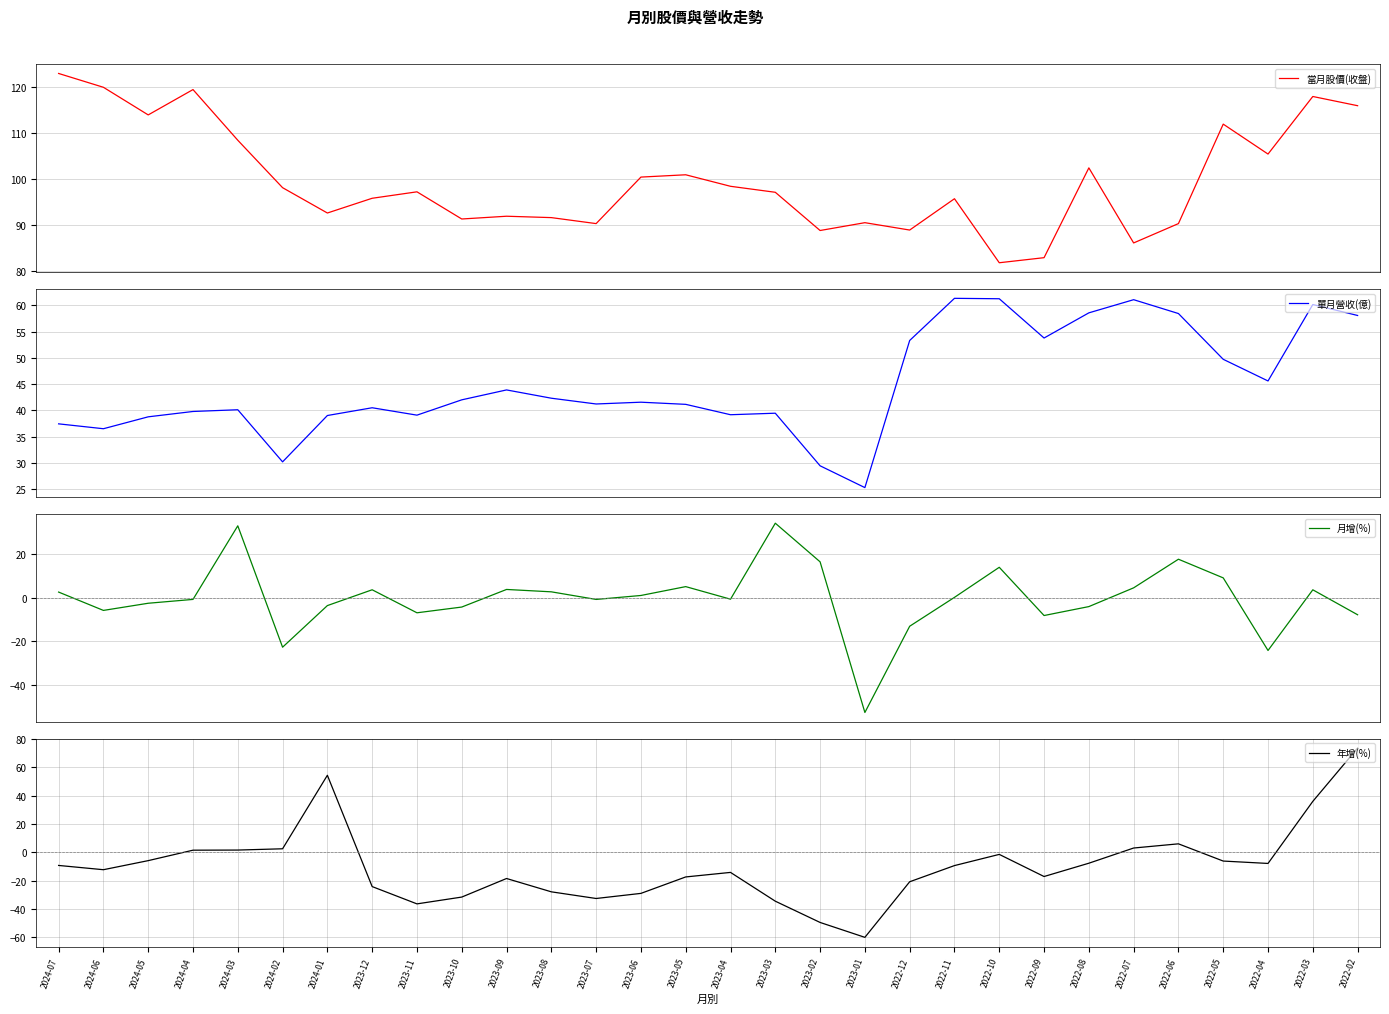

How many interior local valleys does the 單月營收(億) series have?

8